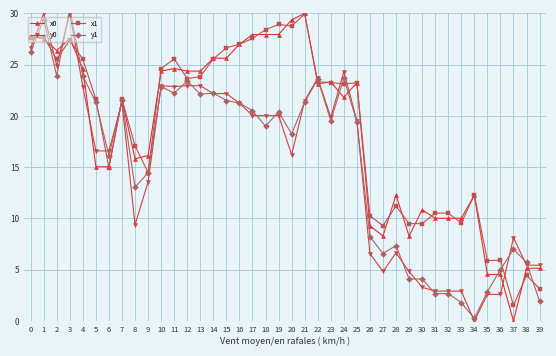

Where do y0 and x1 first cross each other?

0 and 1